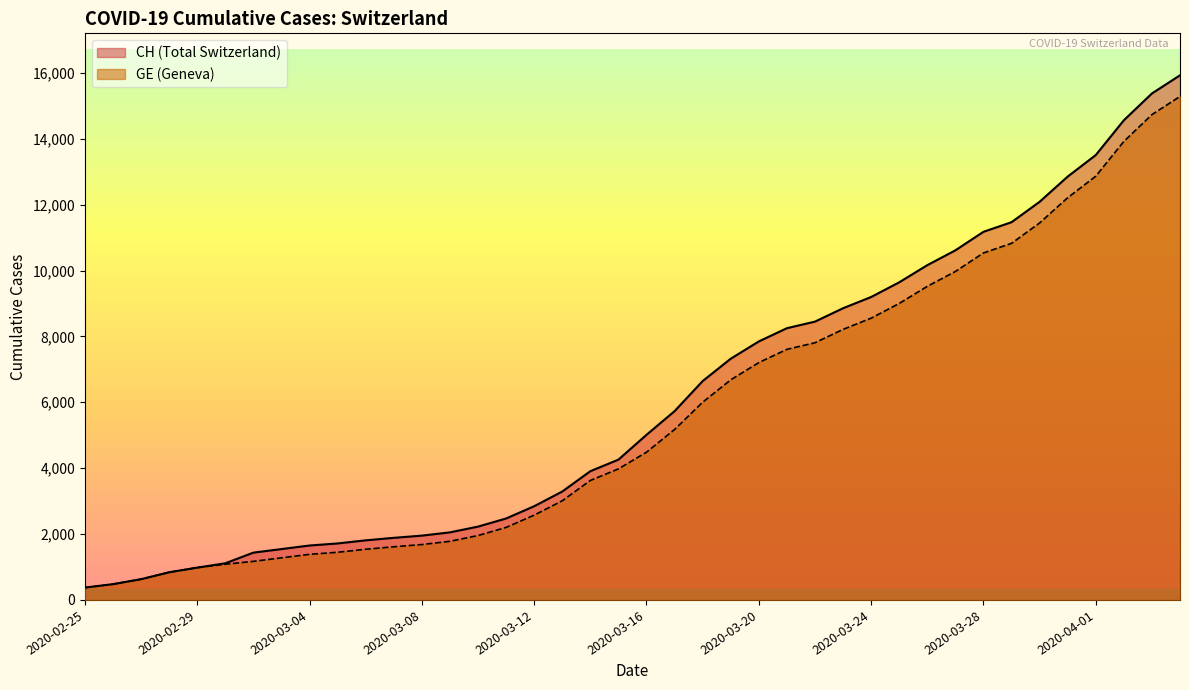

Rank the series by their maximum value, from lowest to highest.

GE, CH